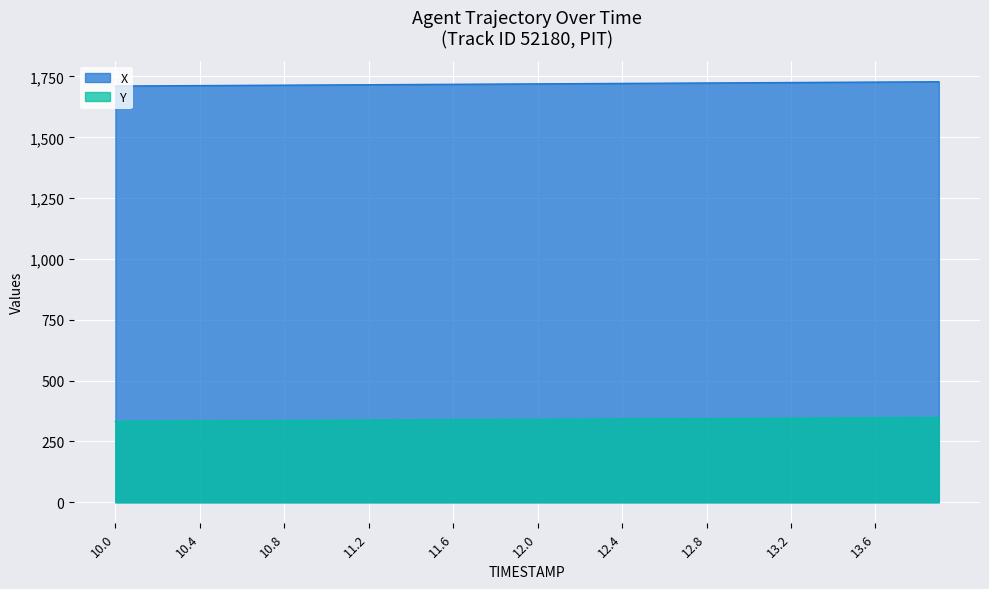

What is the difference between the maximum and second lowest values in the X series?

17.1